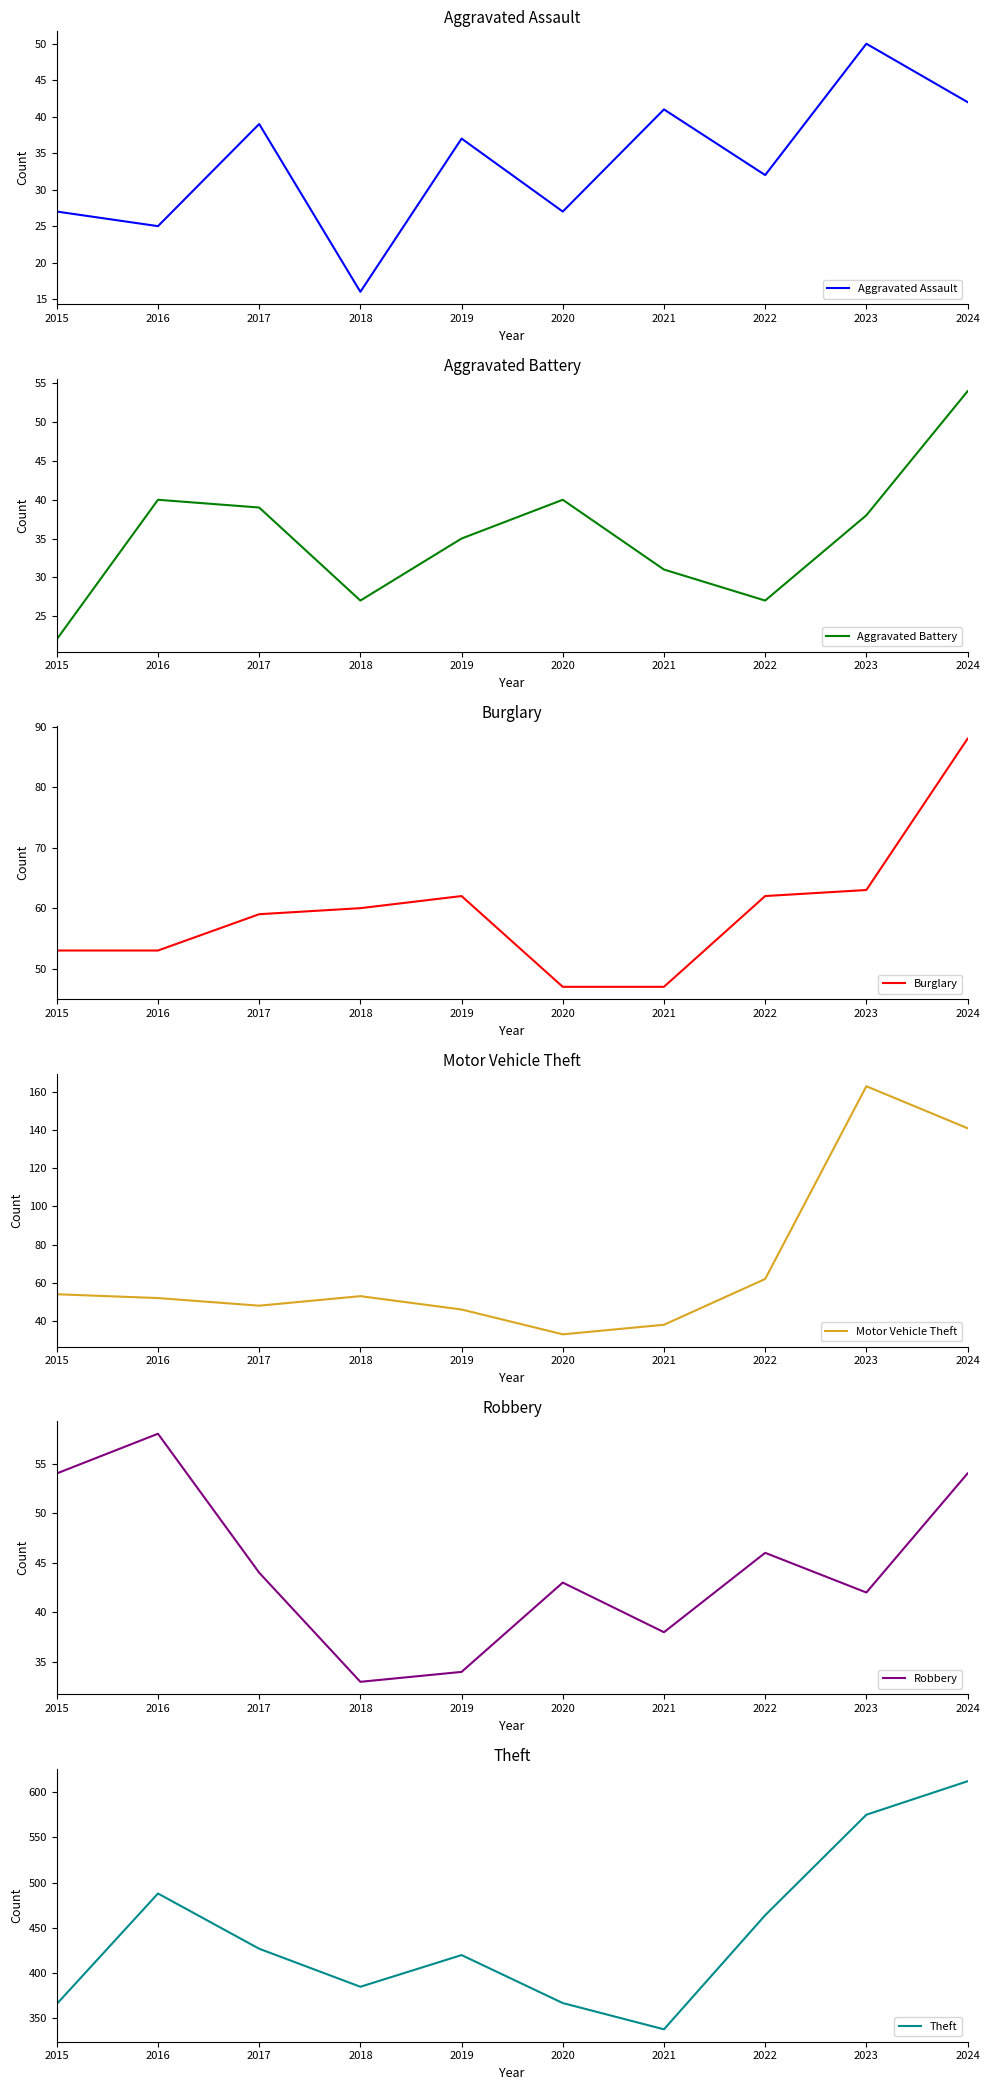

In Theft, how many points are higher than both neighbors (excluding endpoints)?

2